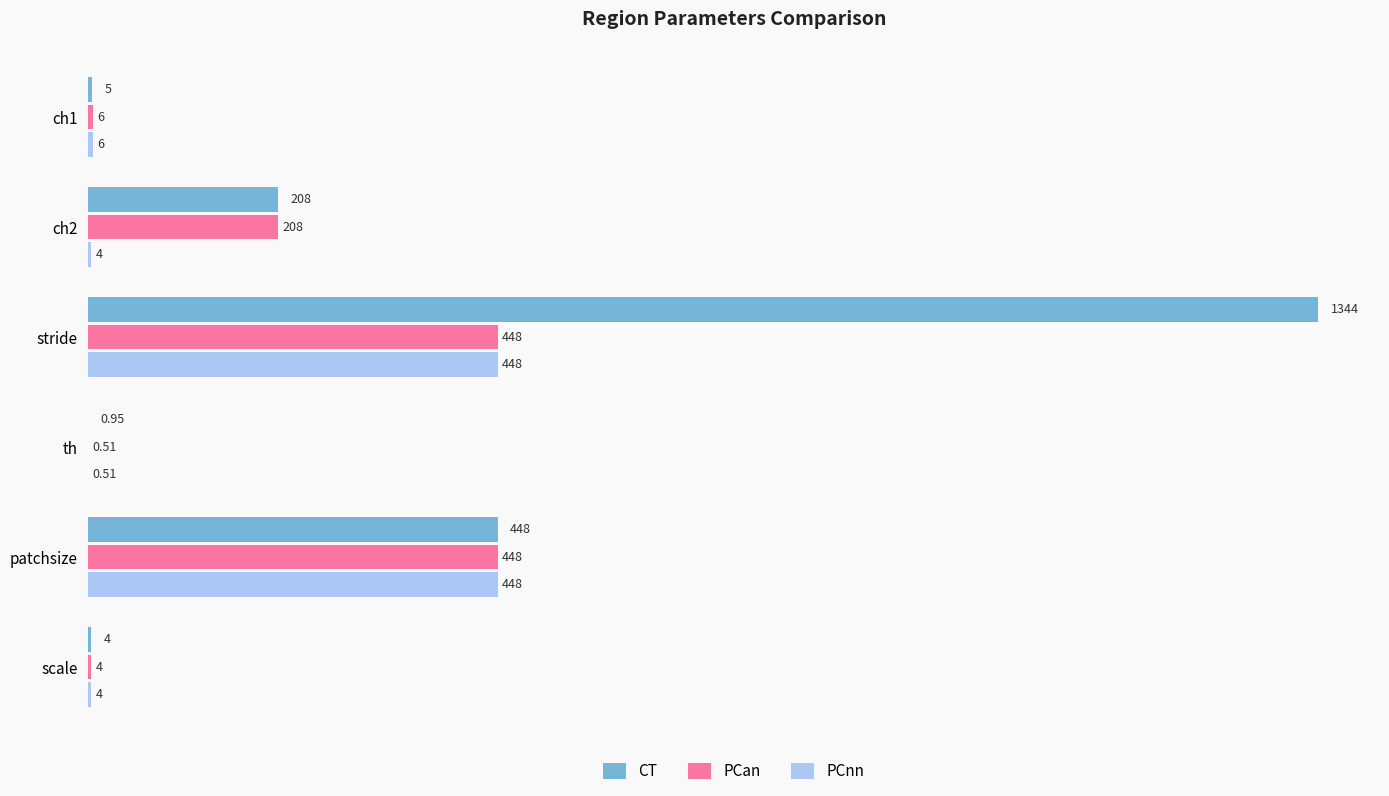

At which category is the sum across all series the highest?

stride